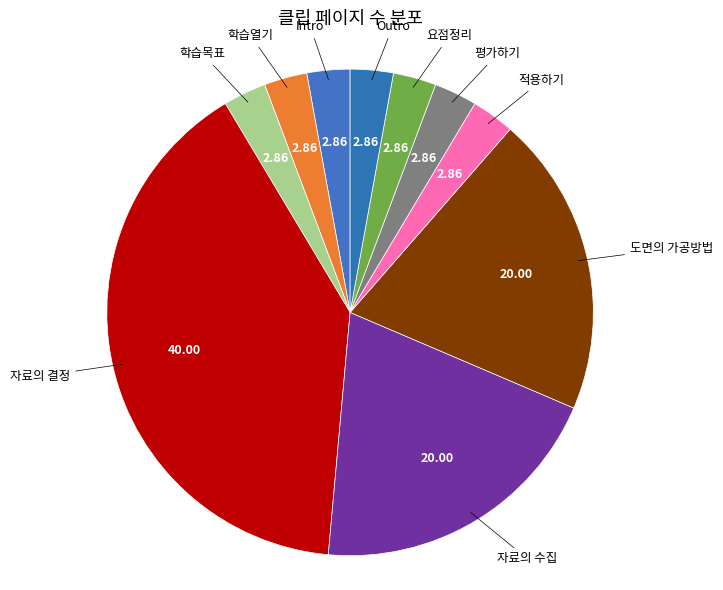

Does any single category account for the majority?

No